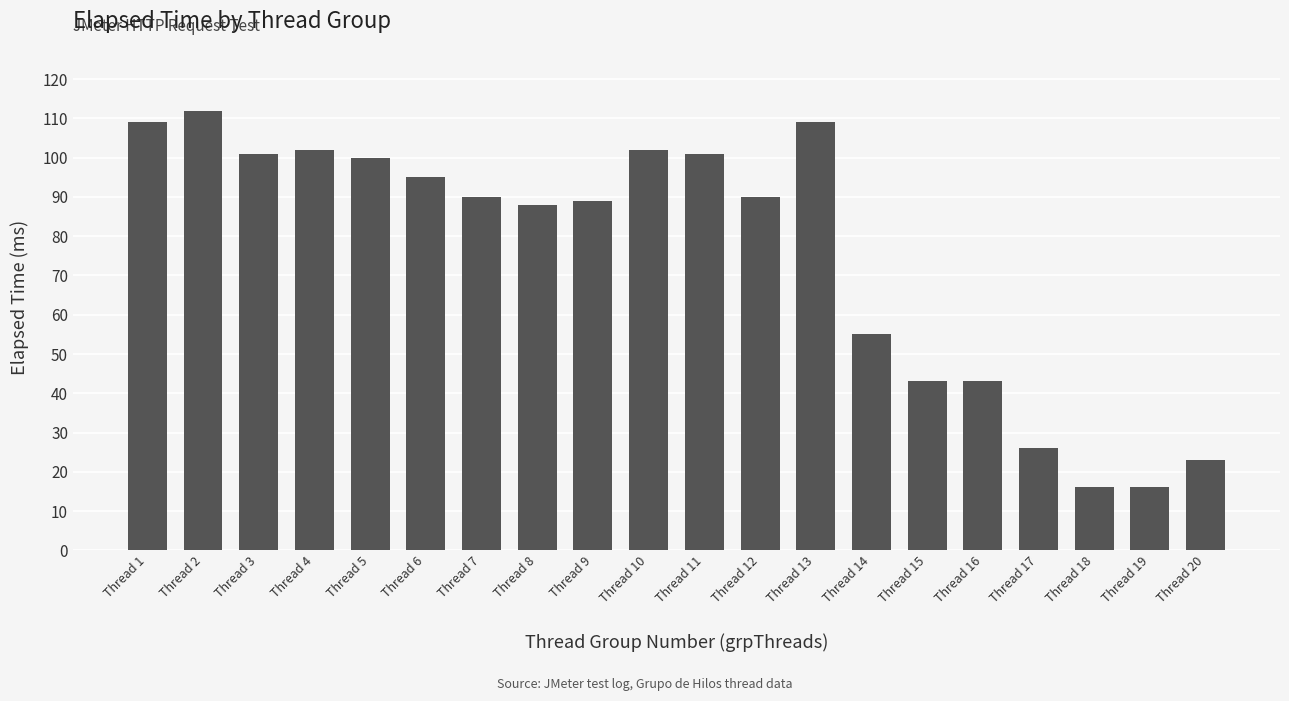

At which category does the chart reach its peak across all series?

Thread 2